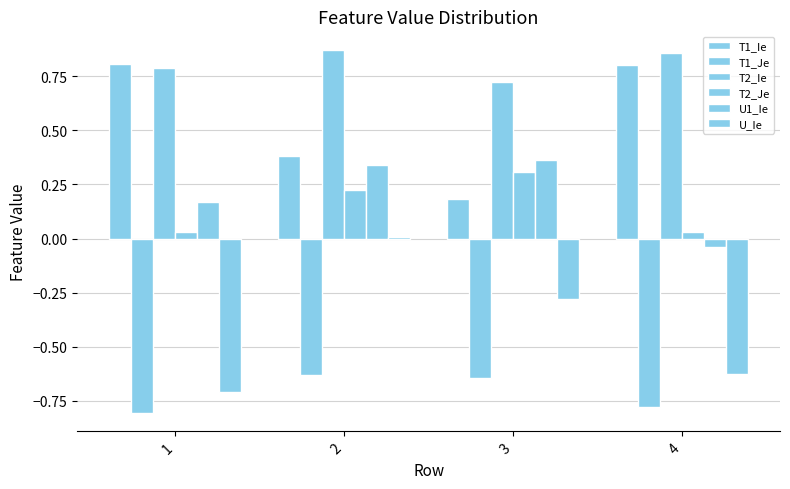

Does the chart contain any negative values?

Yes